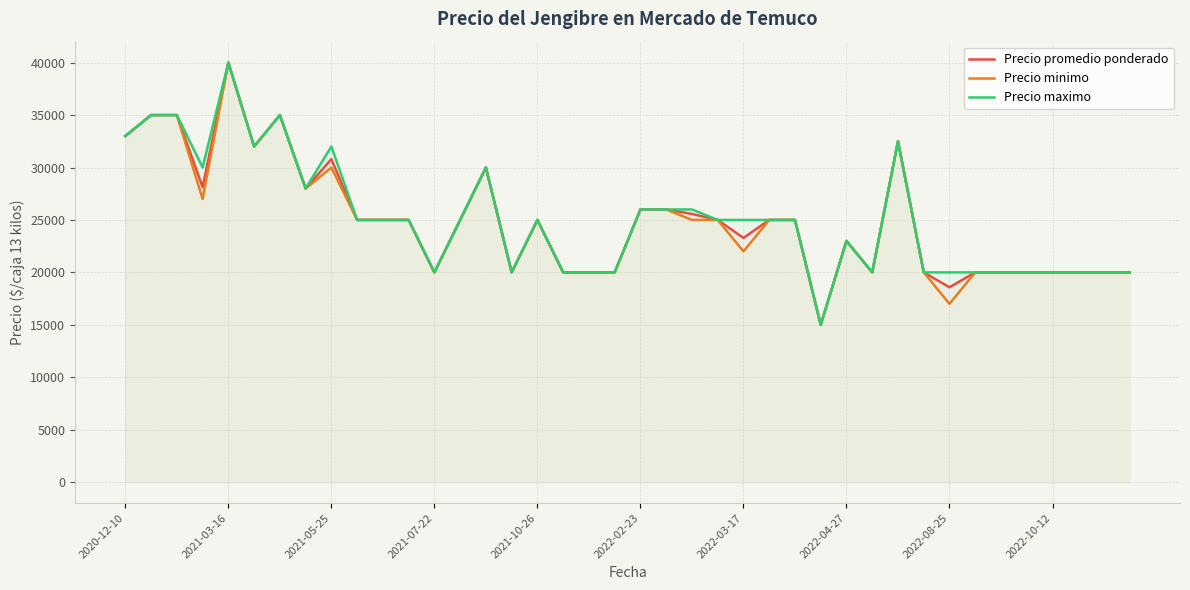

What is the sum of all Precio minimo values?

991500